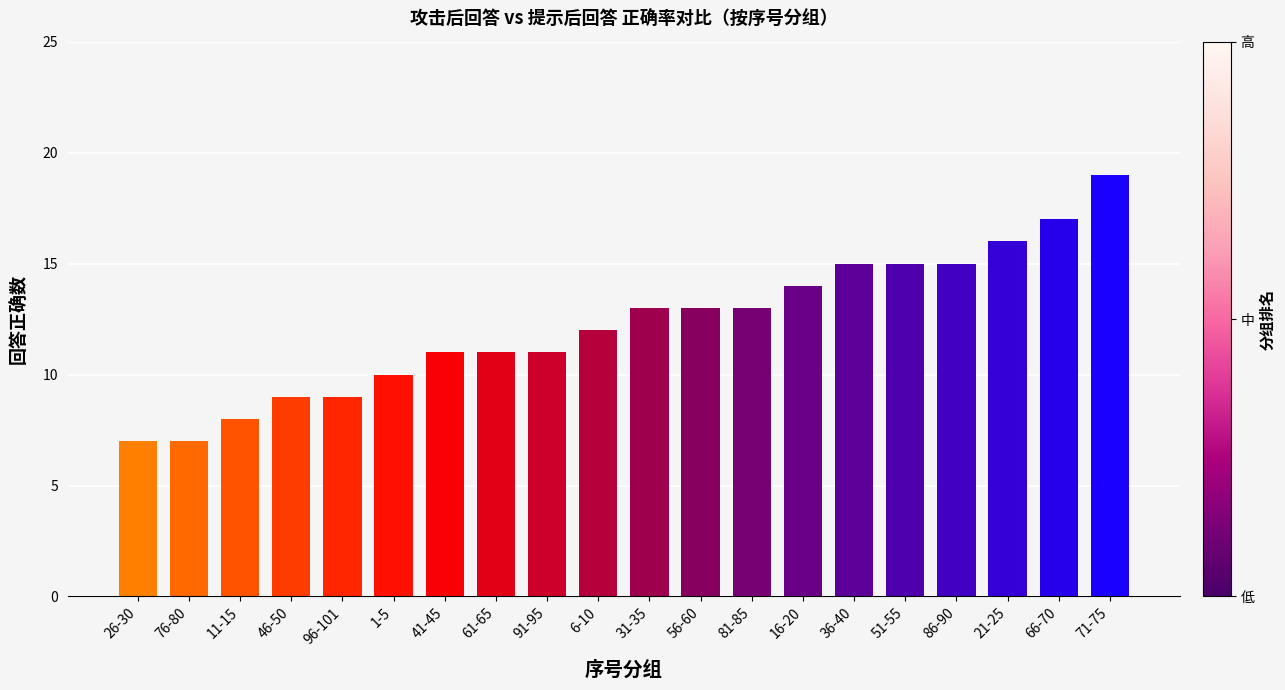

What is the greatest value displayed?

19